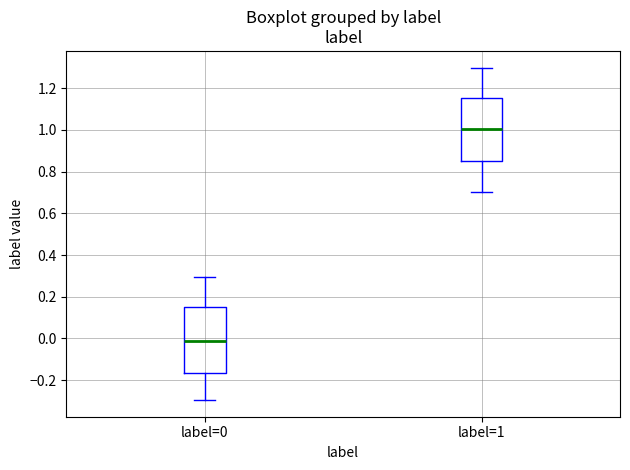

Reading left to right, transcribe this box plot: for each box, give where its median line is, the range the box spans, and where its two whiskers end, as read against the y-axis. The values are not printed on the chart, so give them approximately, as read against the axis.

label=0: median -0.02, box -0.16 to 0.16, whiskers -0.30 to 0.30
label=1: median 1.00, box 0.86 to 1.16, whiskers 0.70 to 1.30